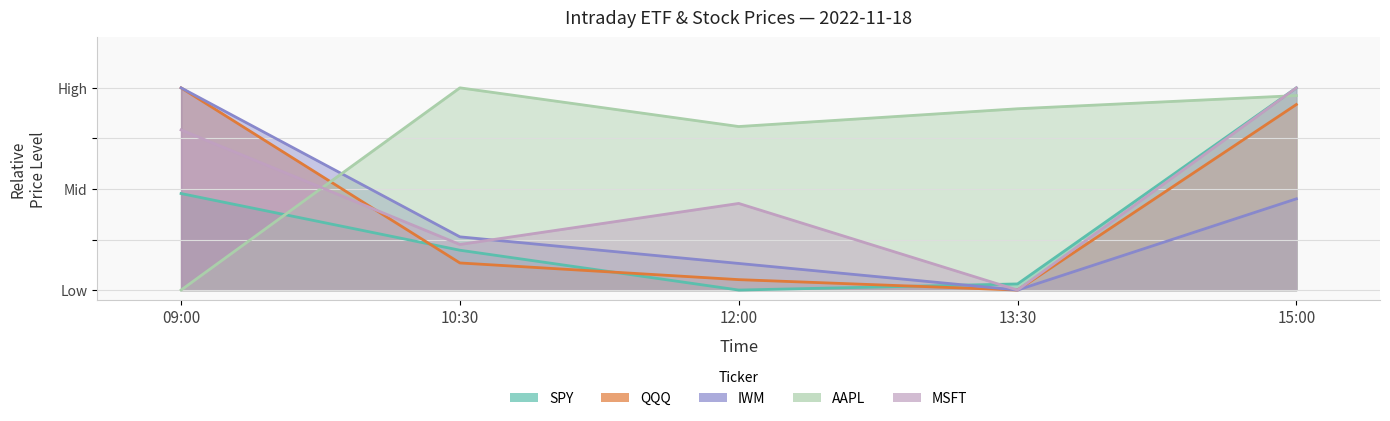

Which has a higher value, 10:30 or 12:00?

10:30